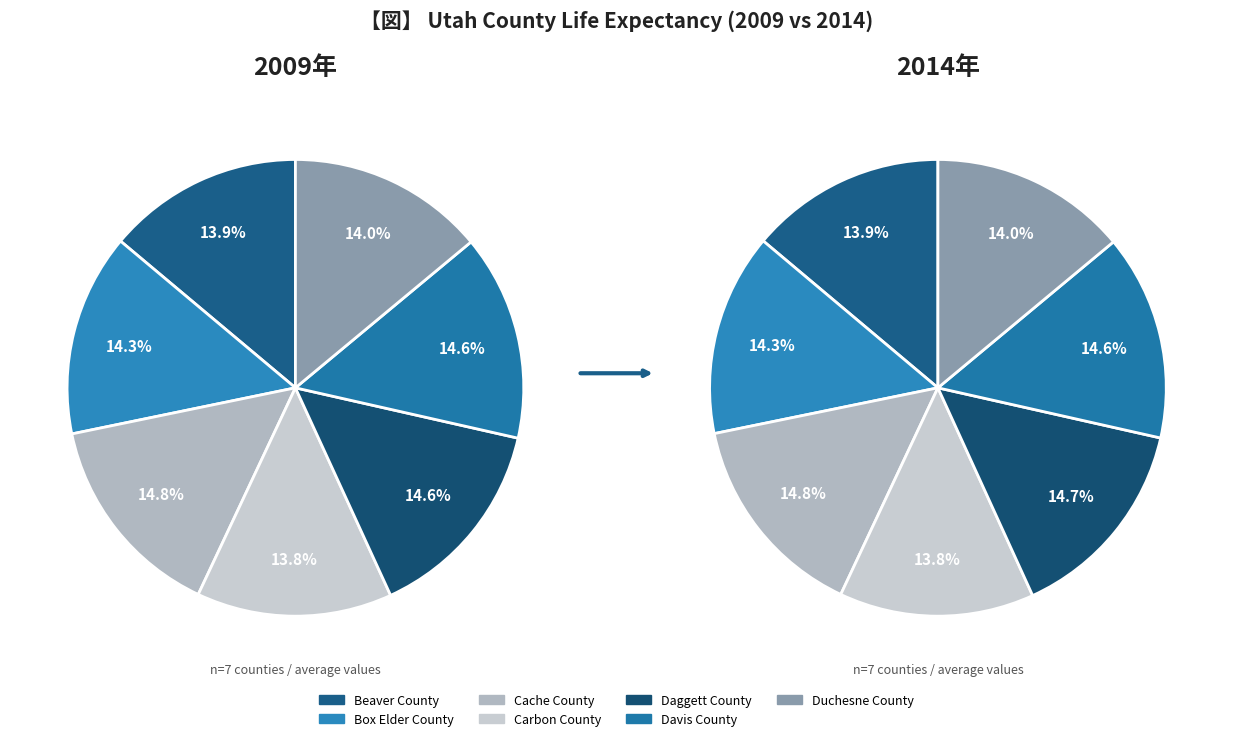

True or false: Carbon County accounts for 14% of the total.

True